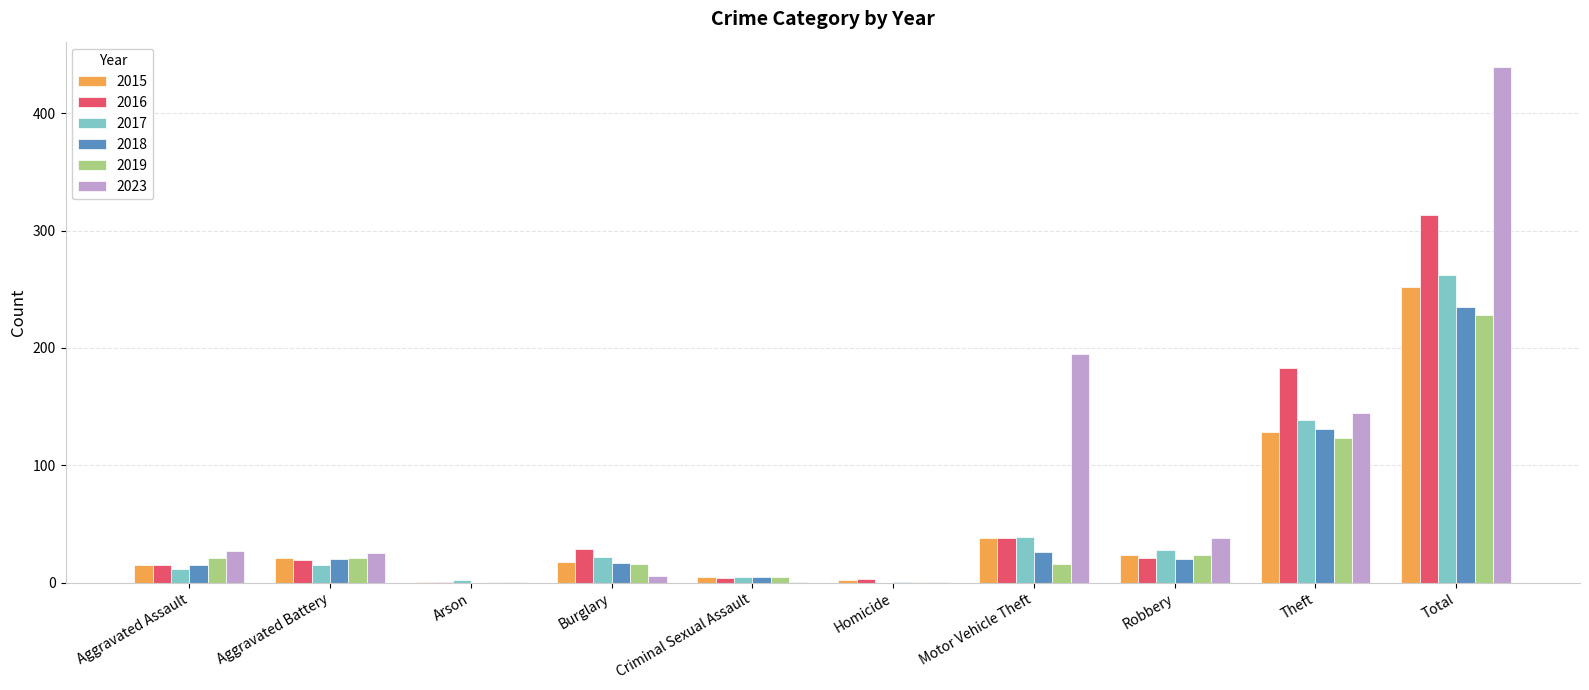

Read the 2017 value at Aggravated Assault.

12